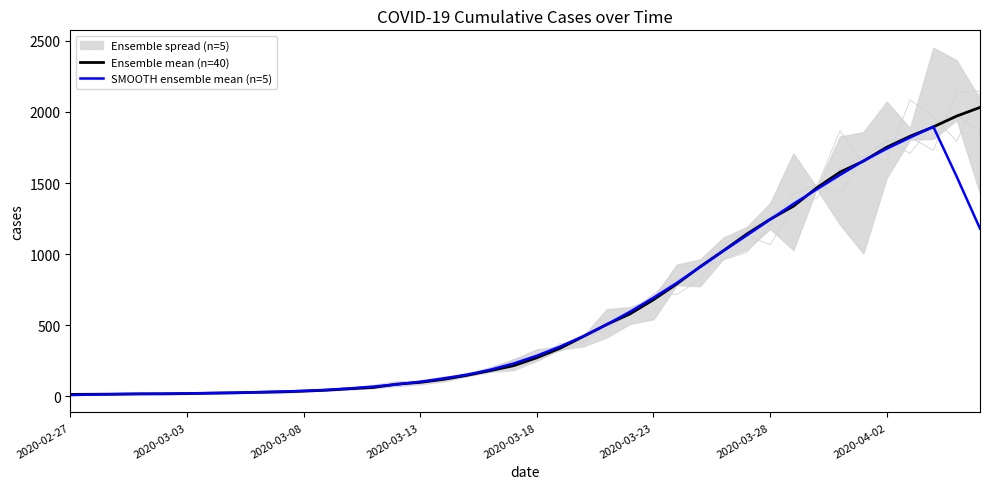

Reading left to right, transcribe all the data shown in this chart.

Ensemble mean (n=40): 13.0	14.0	15.0	17.0	17.0	19.0	22.0	24.0	28.0	31.0	36.0	43.0	53.0	62.0	85.0	98.0	119.0	147.0	180.0	215.0	271.0	338.0	421.0	505.0	580.0	679.0	790.0	911.0	1024.0	1141.0	1245.0	1337.0	1466.0	1577.0	1654.0	1752.0	1829.0	1895.0	1971.0	2032.0
SMOOTH ensemble mean (n=5): 8.4	11.8	15.2	16.4	18.0	19.8	22.0	24.8	28.2	32.4	38.2	45.0	55.8	68.2	83.4	102.2	125.8	151.8	186.4	230.2	285.0	350.0	423.0	504.6	595.0	693.0	796.8	909.0	1022.2	1131.6	1242.6	1353.2	1455.8	1557.2	1655.6	1741.4	1820.2	1895.8	1545.4	1179.6